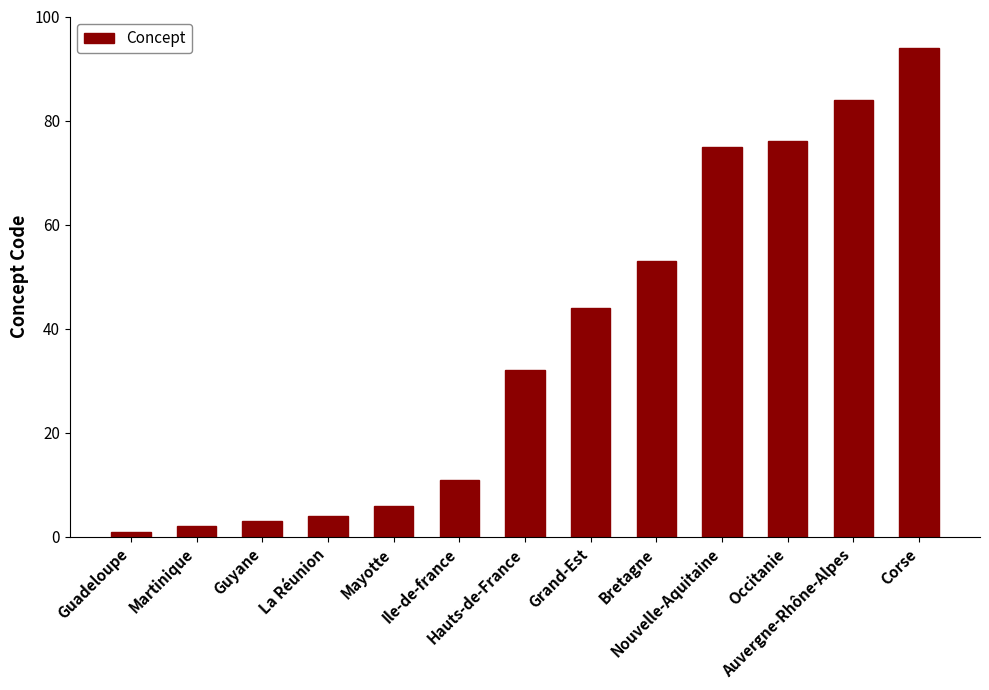

True or false: the data shows 22 at Nouvelle-Aquitaine.

False